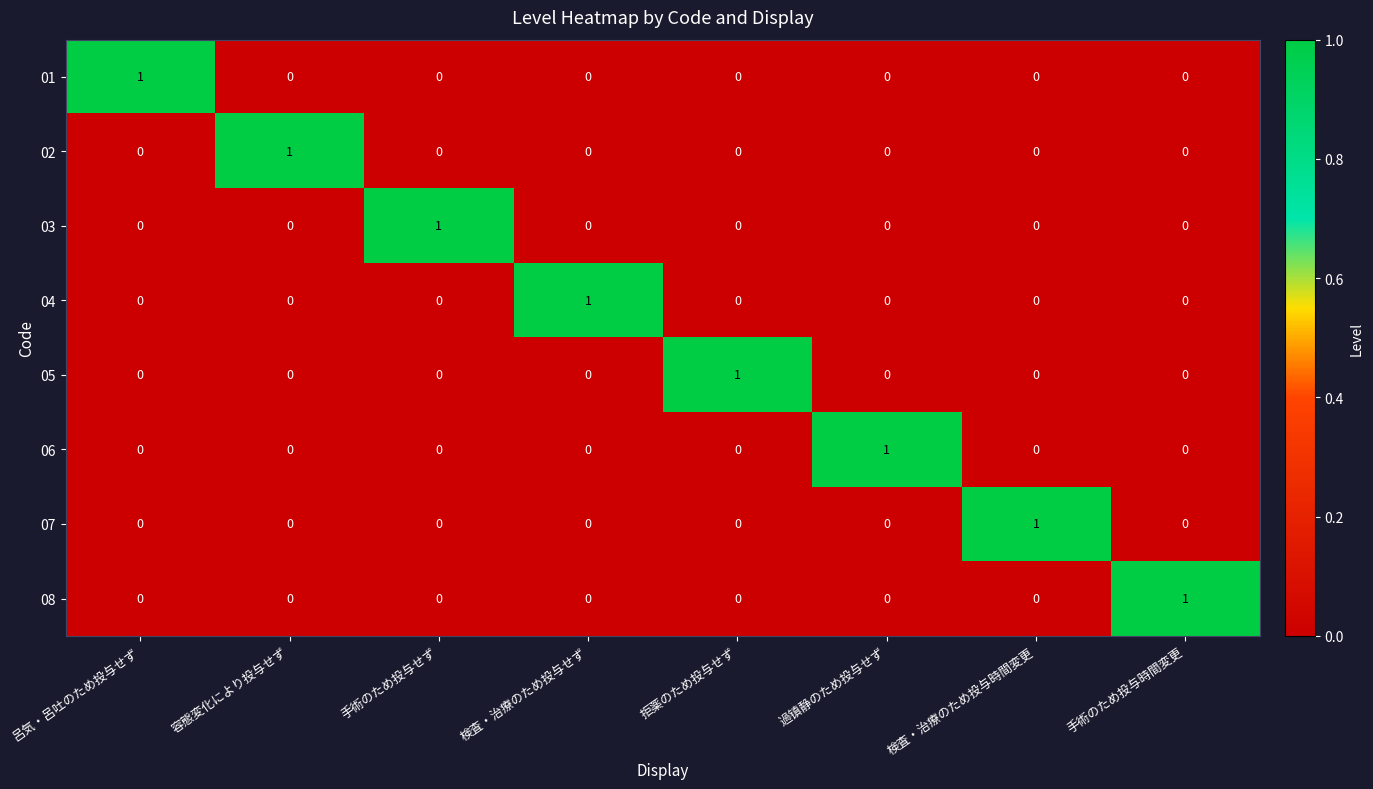

How many 03 values are between 0 and 1?

8